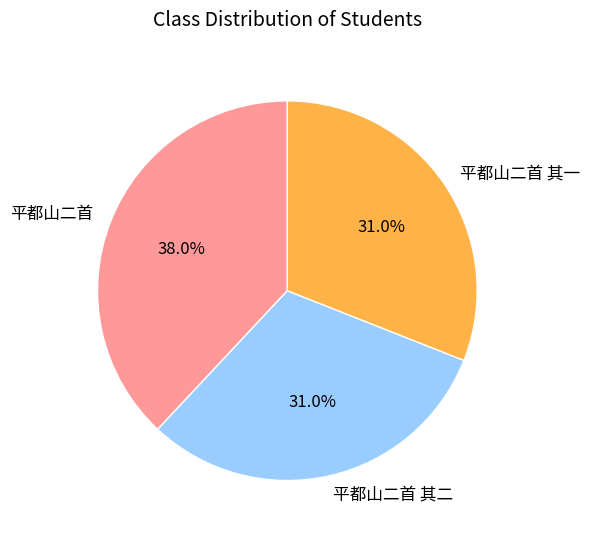

Which has a higher value, 平都山二首 其一 or 平都山二首?

平都山二首